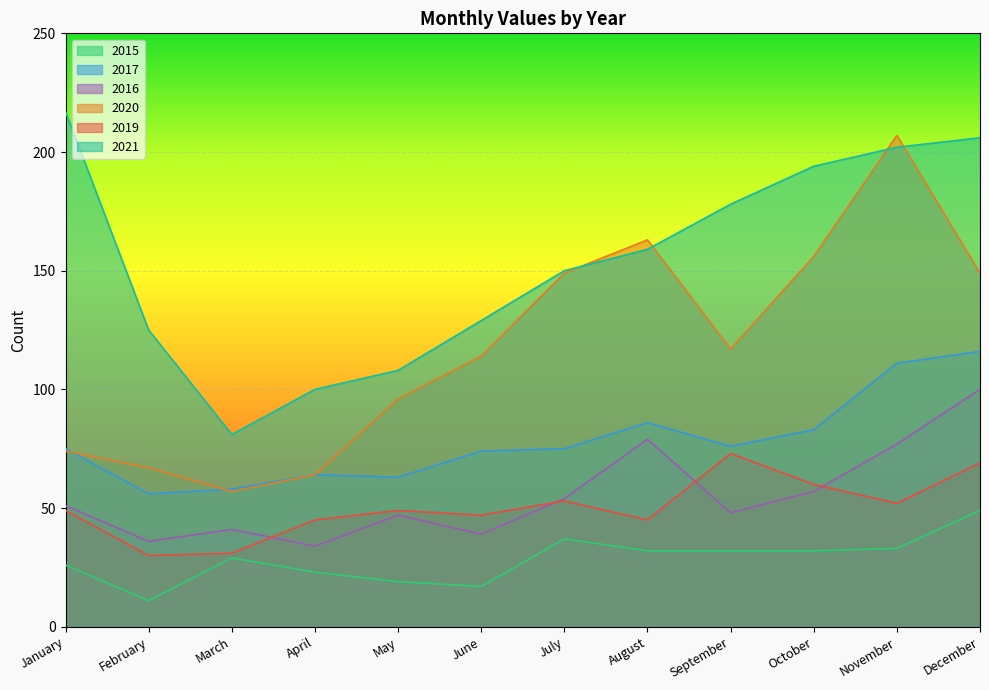

Which series has the widest spread of values?

2020